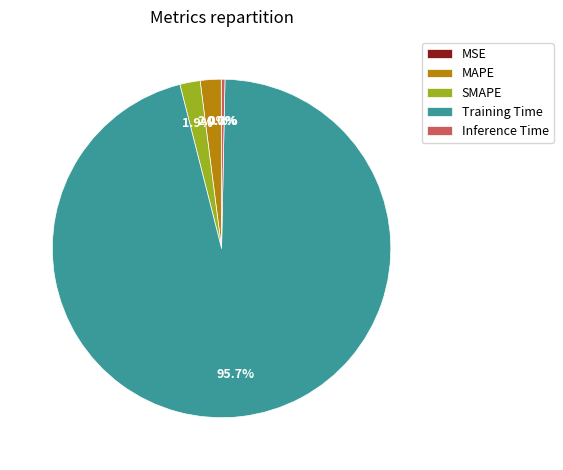

Which slice is the largest?

Training Time